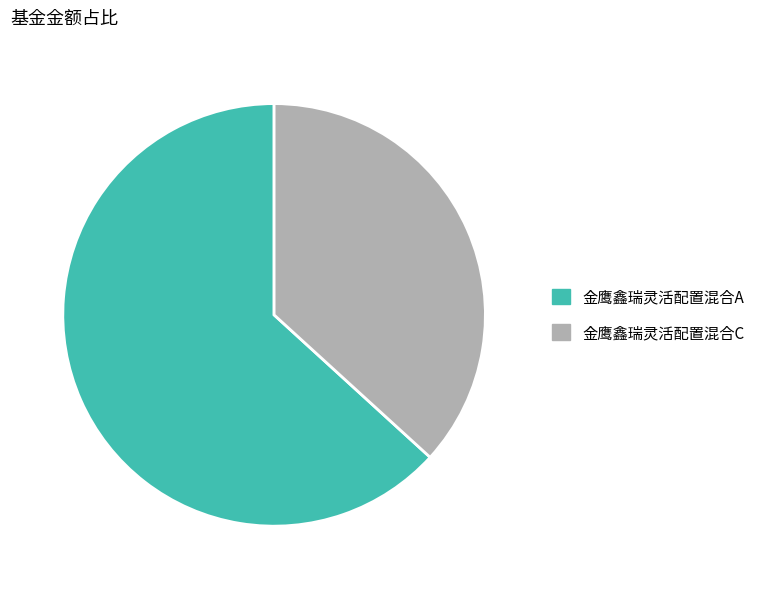

Does 金鹰鑫瑞灵活配置混合C represent more than half of the total?

No